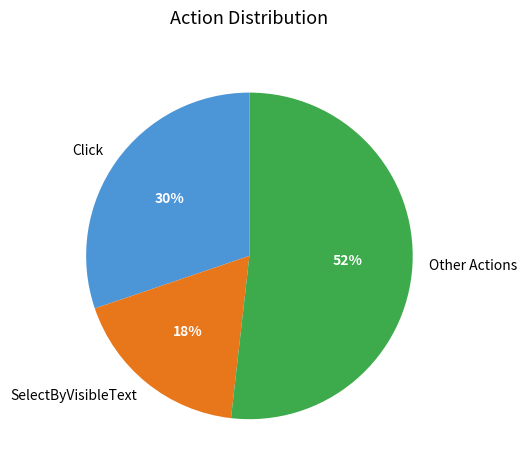

What is the ratio of the value at Other Actions to the value at SelectByVisibleText?

2.9